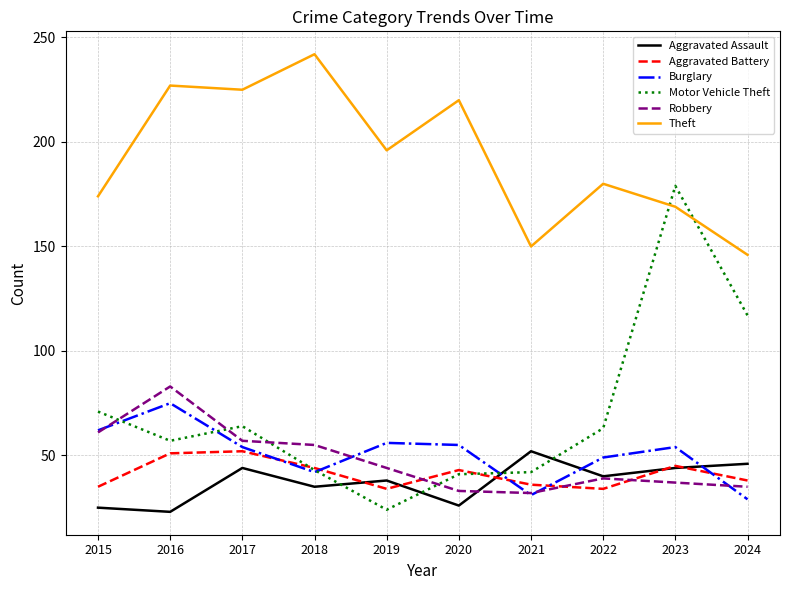

The value of Aggravated Assault at 2019 is 38. True or false?

True